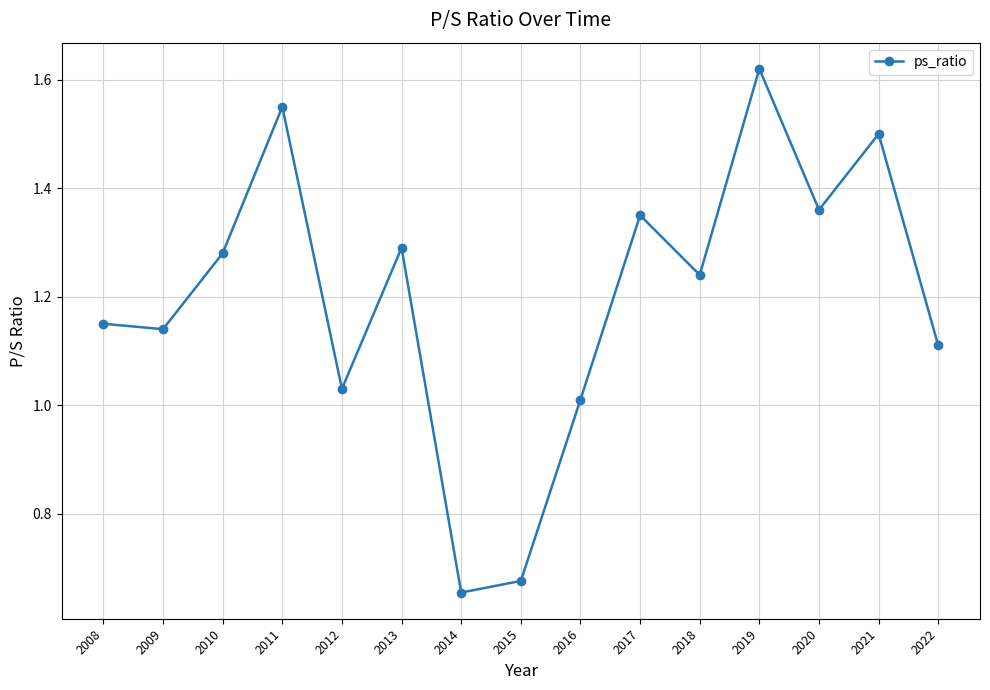

What is the sum of the values at 2008 and 2014?

1.8